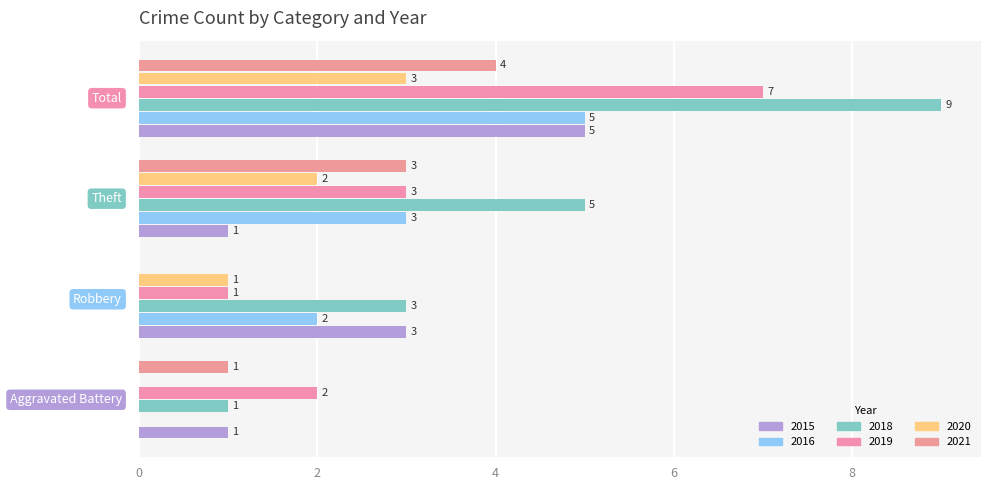

How many categories are shown in the chart?

4